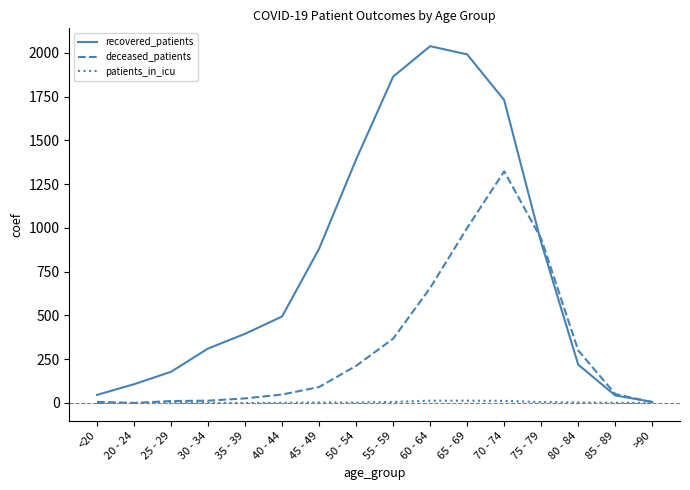

Between 70 - 74 and >90, which series saw the biggest shift?

recovered_patients